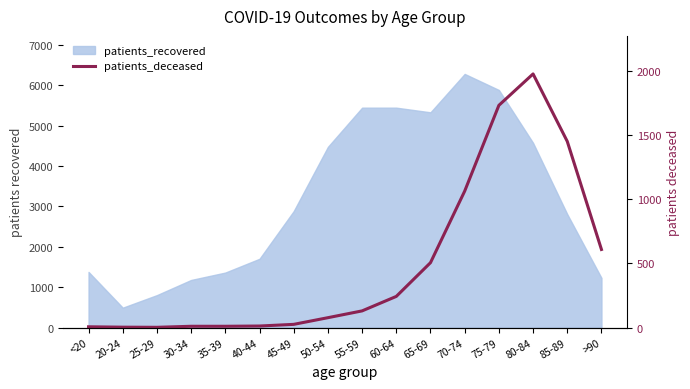

How many values are below 130?

8